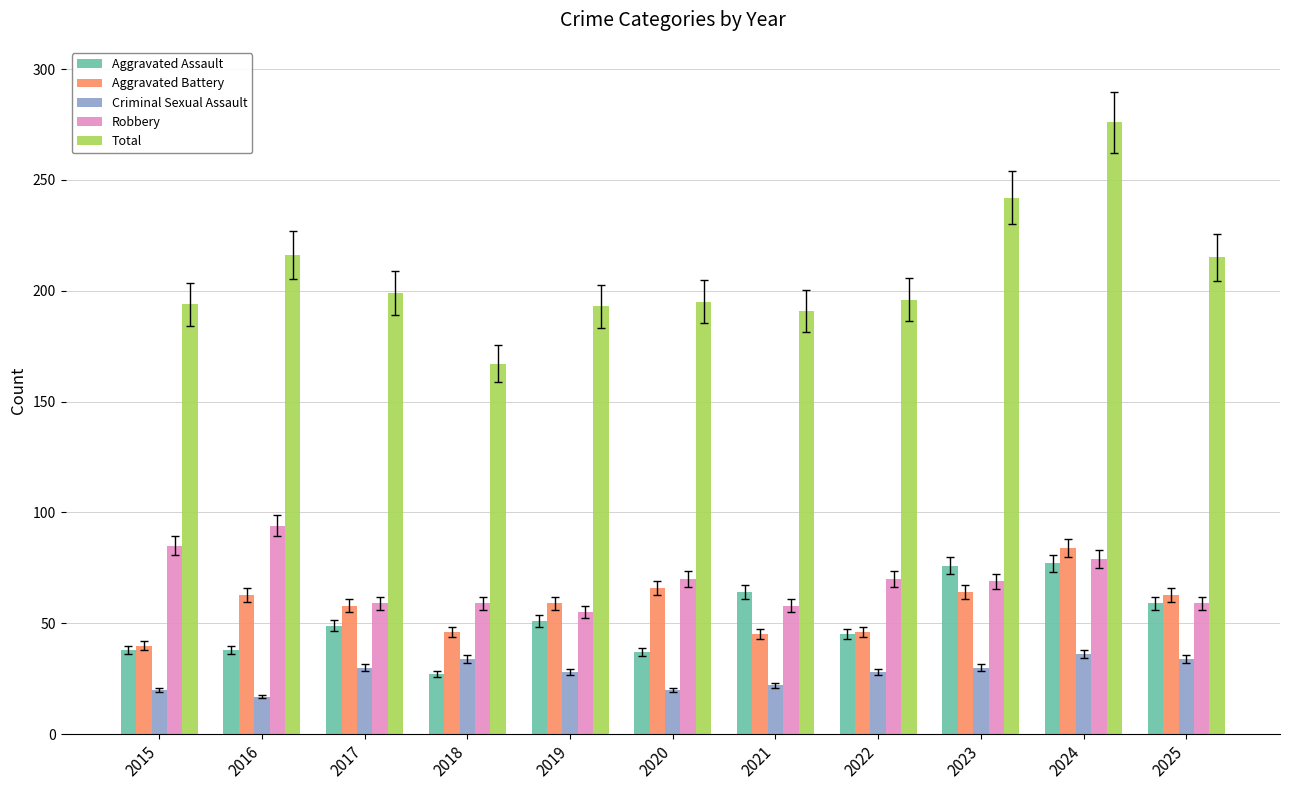

How many bars are there in each group?

5